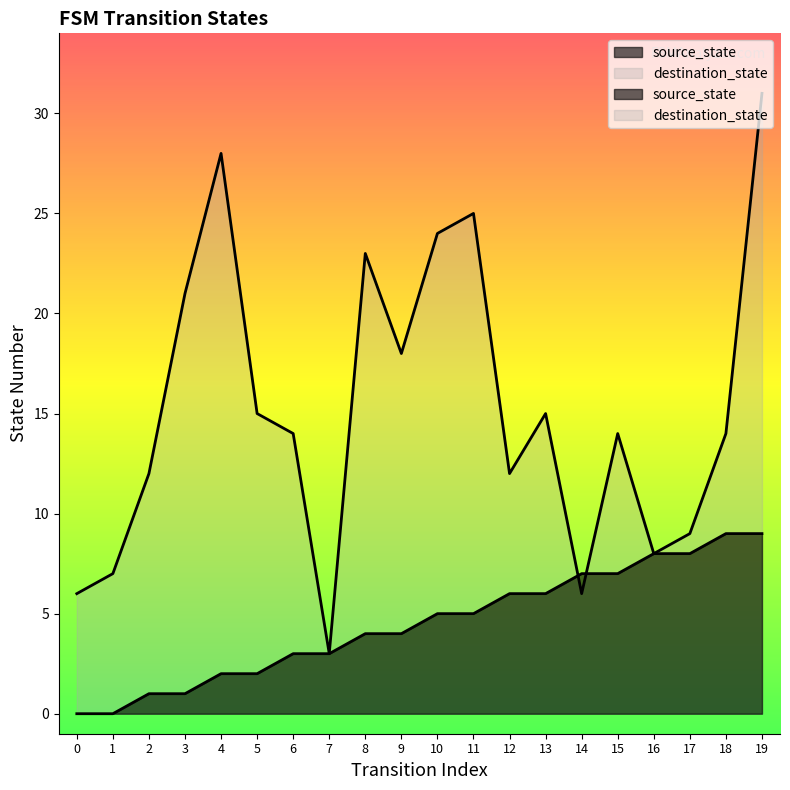

What is the sum of the source_state values at 15 and 14?

14